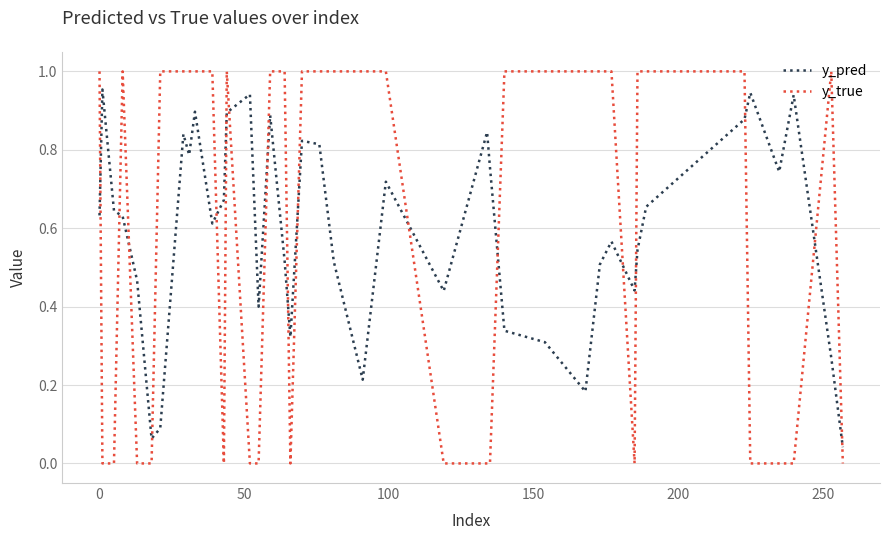

Count the y_true values in the range 0 to 1.

40